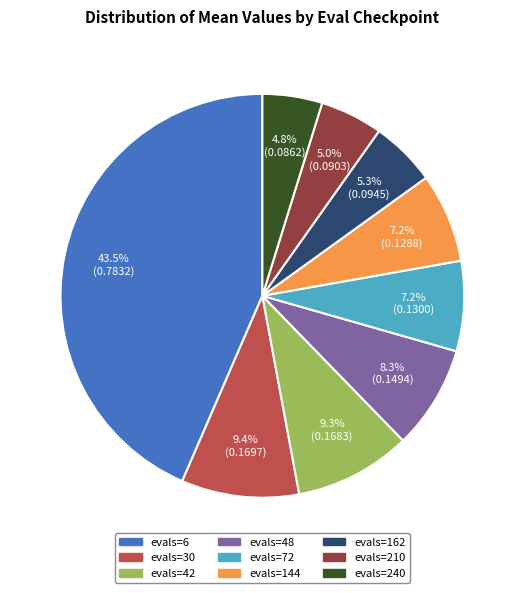

Is evals=30 the majority of the pie?

No